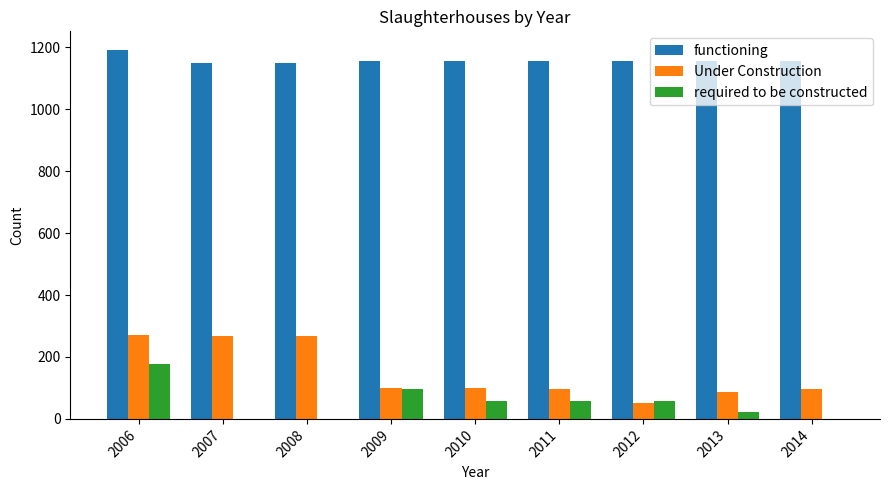

Between 2006 and 2010, which series saw the biggest shift?

Under Construction